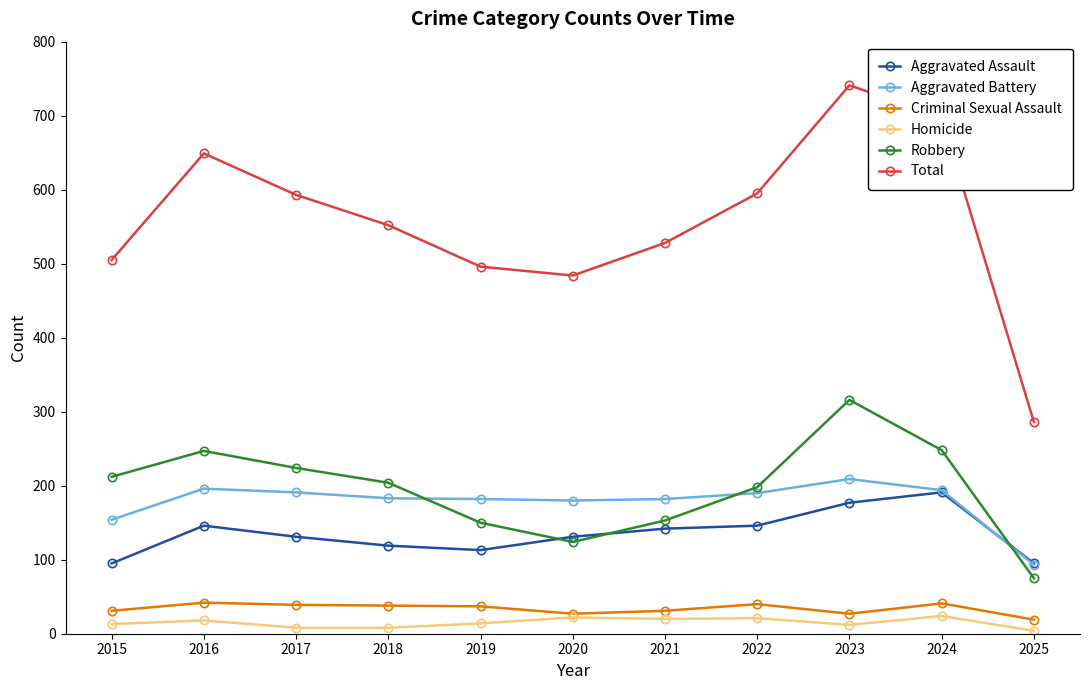

Is it true that Robbery equals 124 at 2020?

True